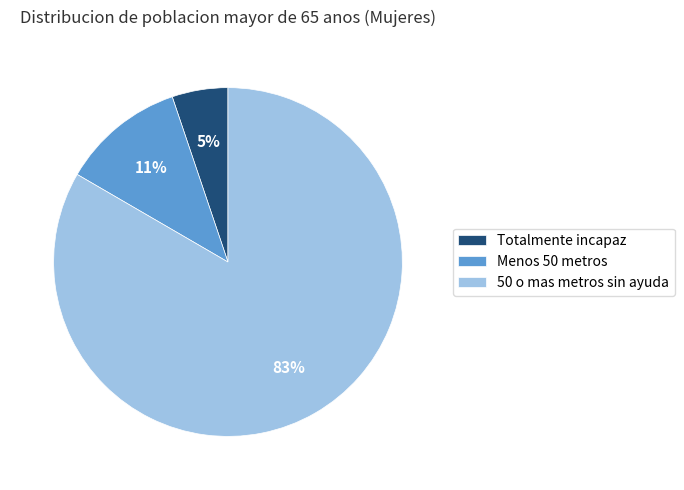

Count the number of slices in the pie.

3